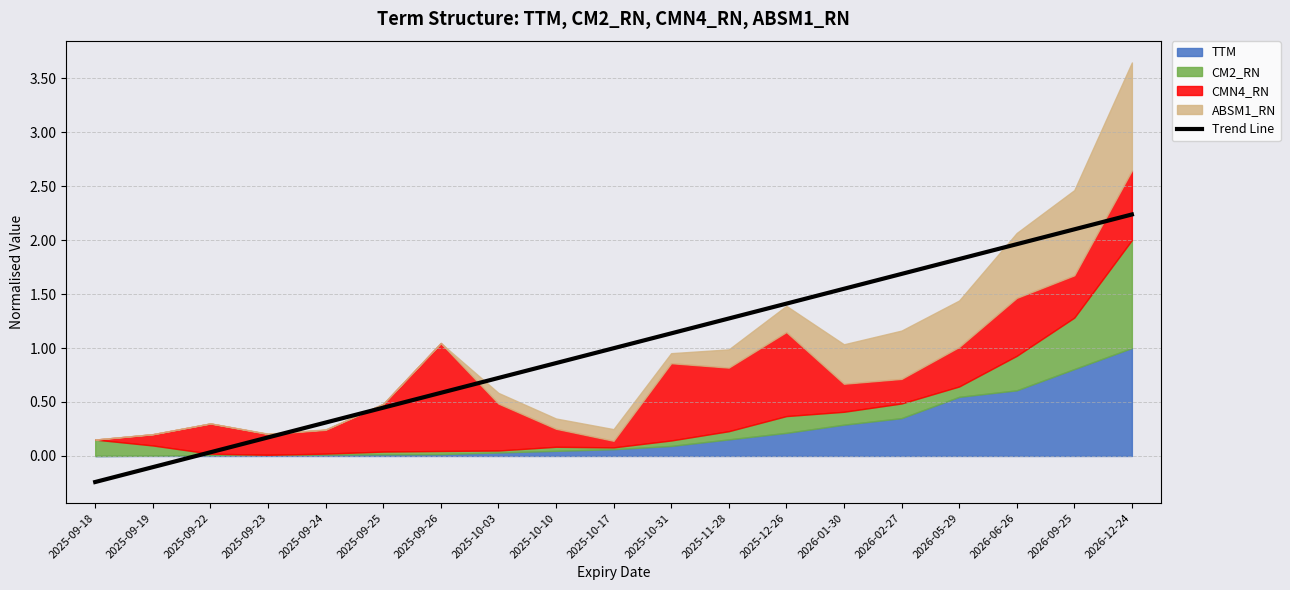

At which category does the chart reach its minimum across all series?

2025-09-18